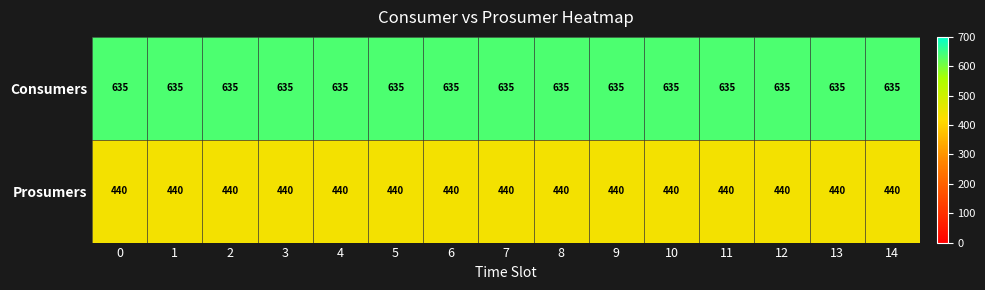

What is the difference between the highest and lowest values at 13?

195